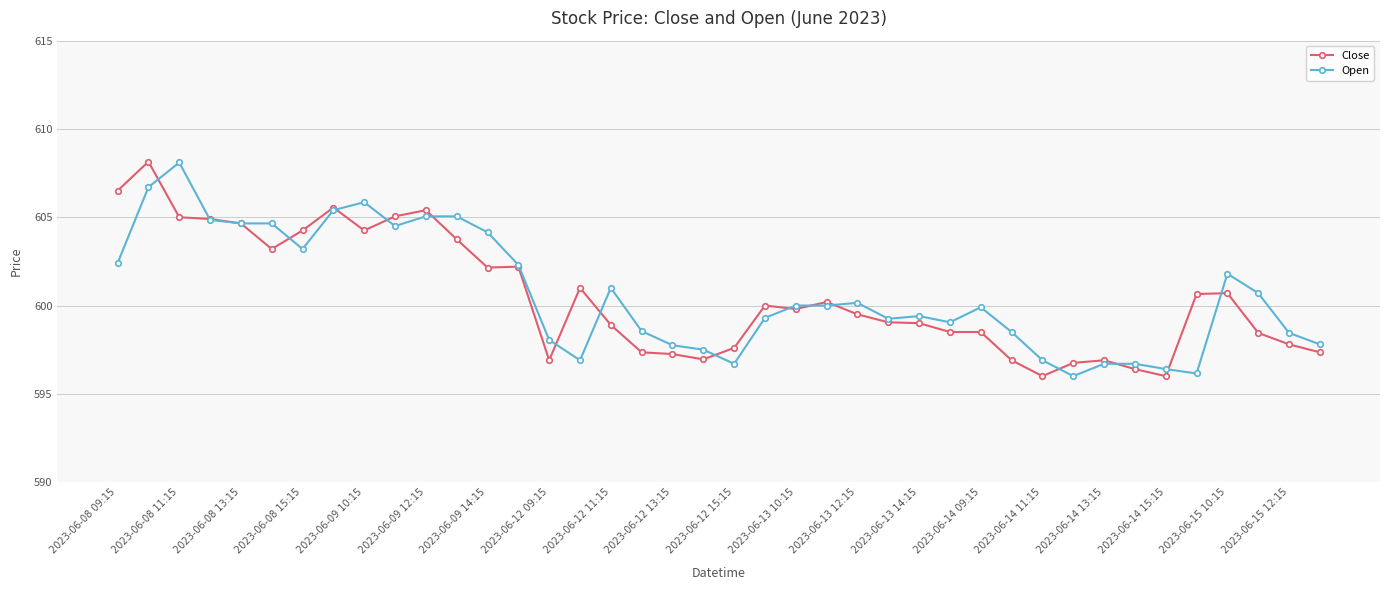

What is the value of the Close point at the 13th from the left?

602.2